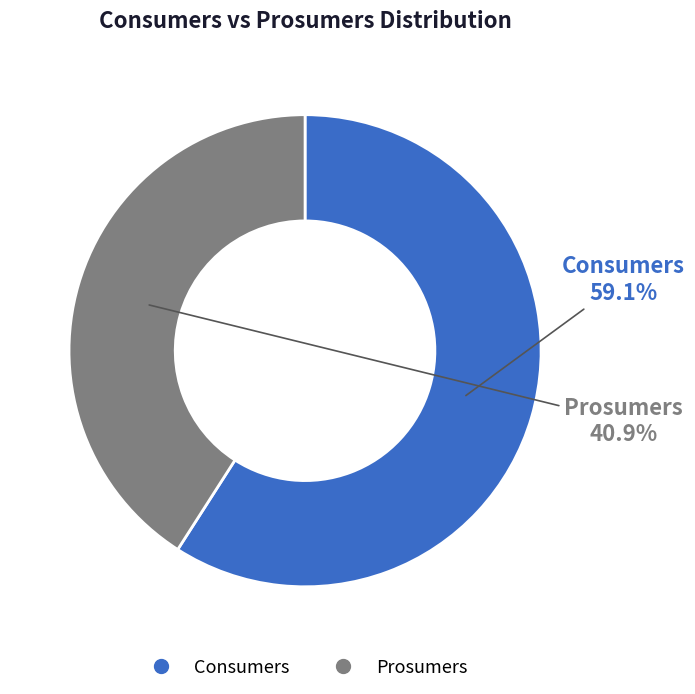

How many slices are in this pie chart?

2